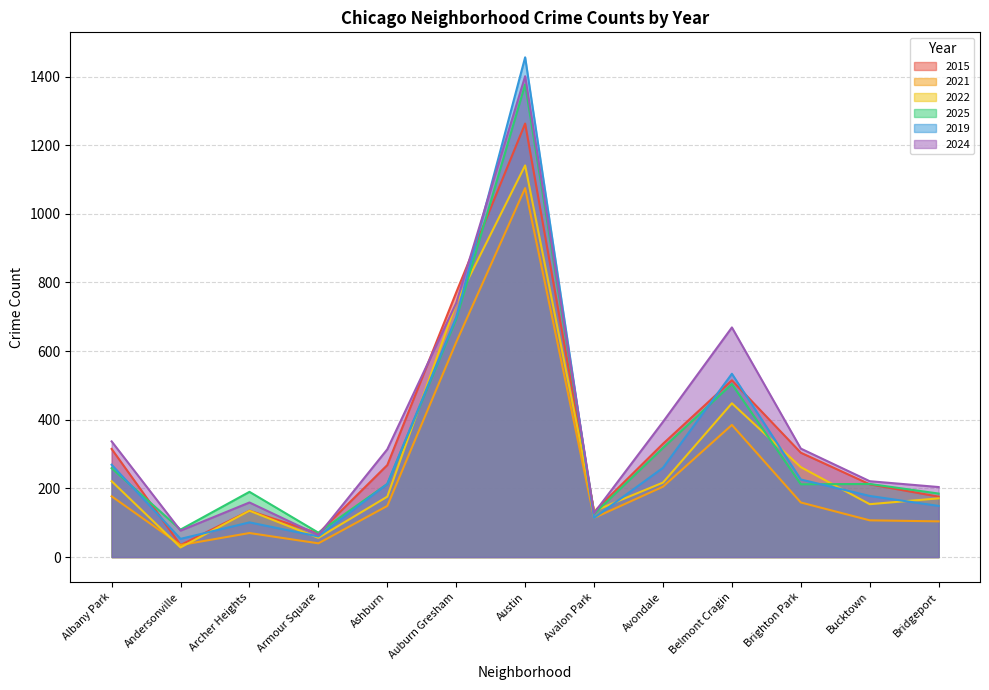

Reading left to right, list all the values displayed in this chart.

2015: Albany Park=315	Andersonville=35	Archer Heights=135	Armour Square=69	Ashburn=268	Auburn Gresham=771	Austin=1263	Avalon Park=132	Avondale=330	Belmont Cragin=515	Brighton Park=304	Bucktown=212	Bridgeport=176
2021: Albany Park=177	Andersonville=35	Archer Heights=70	Armour Square=40	Ashburn=149	Auburn Gresham=626	Austin=1075	Avalon Park=114	Avondale=205	Belmont Cragin=385	Brighton Park=159	Bucktown=107	Bridgeport=104
2022: Albany Park=221	Andersonville=28	Archer Heights=135	Armour Square=56	Ashburn=176	Auburn Gresham=740	Austin=1141	Avalon Park=134	Avondale=217	Belmont Cragin=448	Brighton Park=262	Bucktown=154	Bridgeport=171
2025: Albany Park=259	Andersonville=80	Archer Heights=190	Armour Square=71	Ashburn=213	Auburn Gresham=693	Austin=1377	Avalon Park=126	Avondale=318	Belmont Cragin=504	Brighton Park=212	Bucktown=213	Bridgeport=185
2019: Albany Park=269	Andersonville=53	Archer Heights=101	Armour Square=60	Ashburn=213	Auburn Gresham=699	Austin=1456	Avalon Park=114	Avondale=260	Belmont Cragin=534	Brighton Park=226	Bucktown=178	Bridgeport=149
2024: Albany Park=337	Andersonville=77	Archer Heights=159	Armour Square=64	Ashburn=314	Auburn Gresham=740	Austin=1401	Avalon Park=128	Avondale=394	Belmont Cragin=669	Brighton Park=316	Bucktown=221	Bridgeport=204